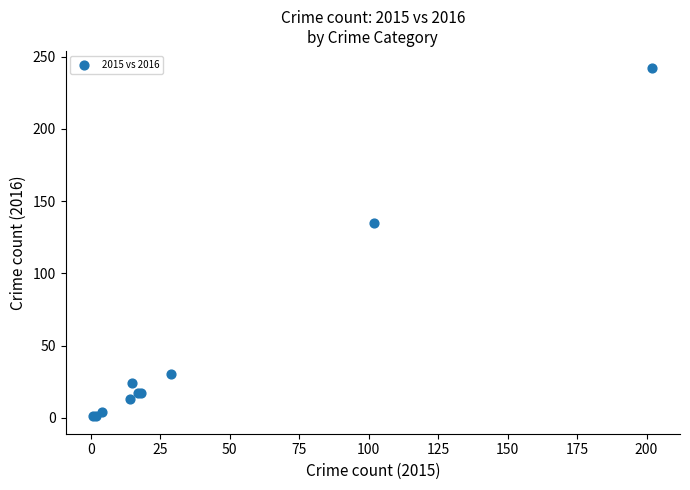

What Y value in the scatter plot is closest to 121?

135